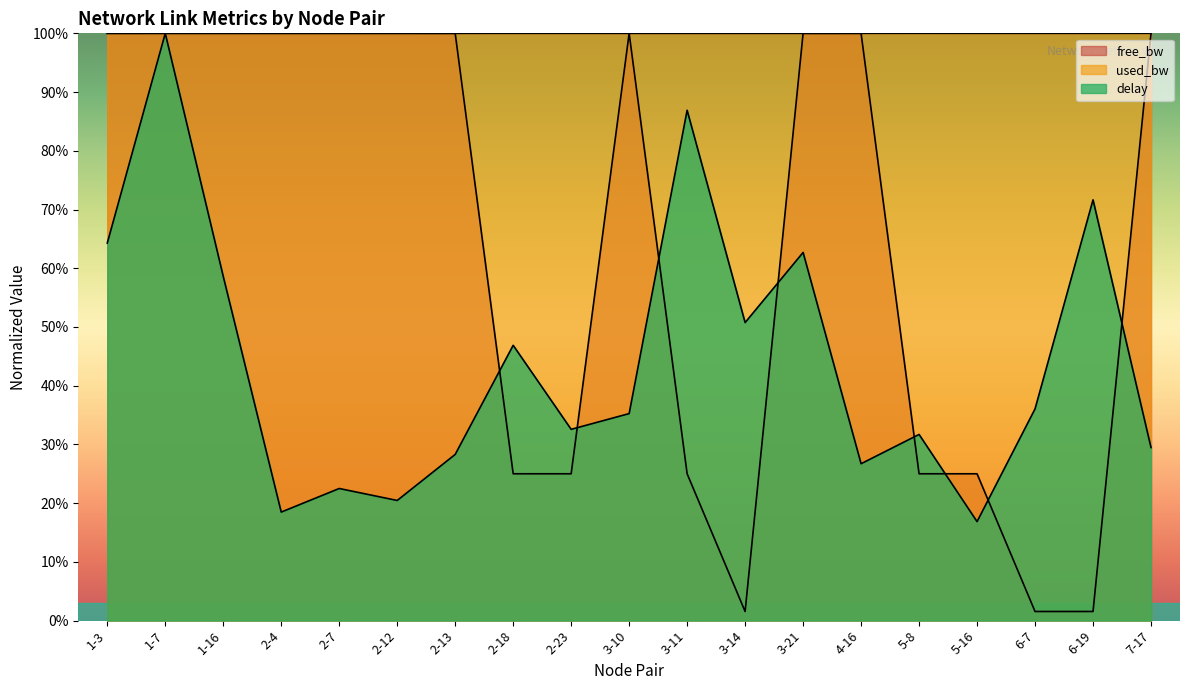

What is the difference between the free_bw values at 5-8 and 3-10?

75.0